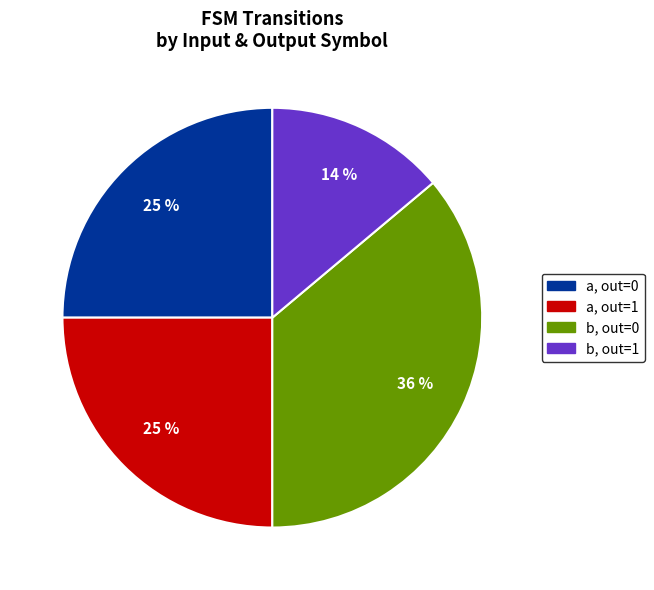

To the nearest percent, what is the difference between the largest and smallest slice percentages?

22%